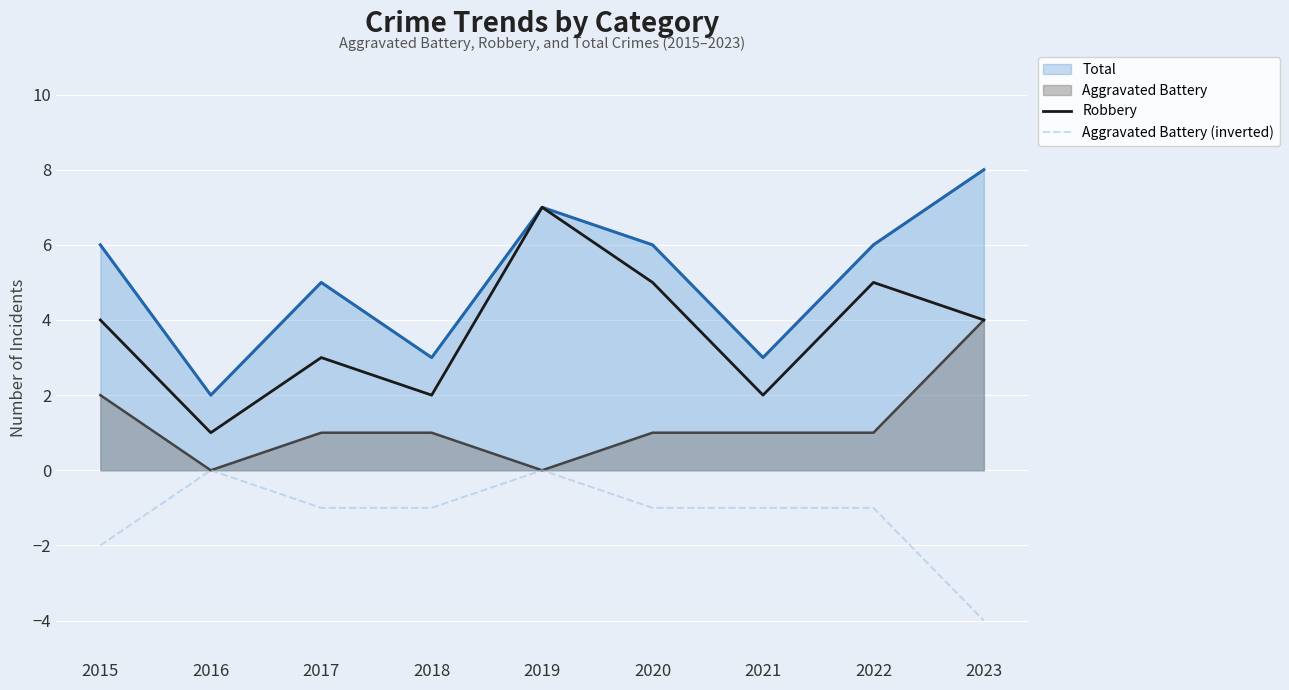

The Aggravated Battery (inverted) series shows -2 at 2015. True or false?

True